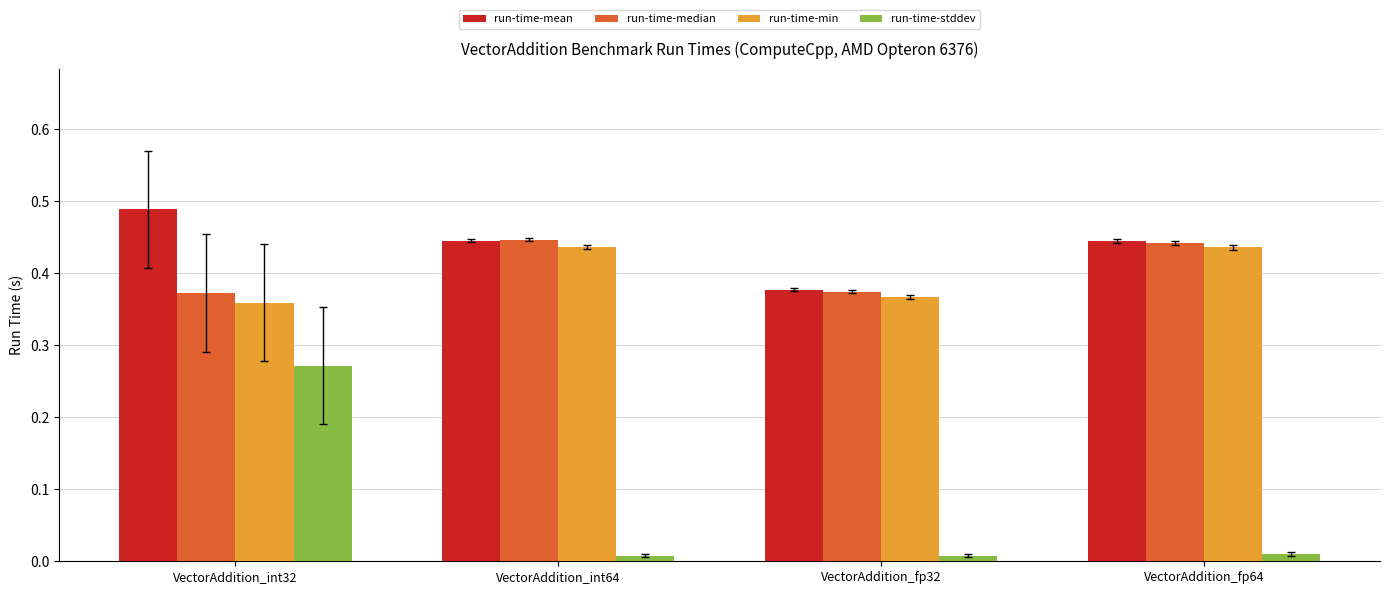

Which series has the largest range (max minus min)?

run-time-stddev